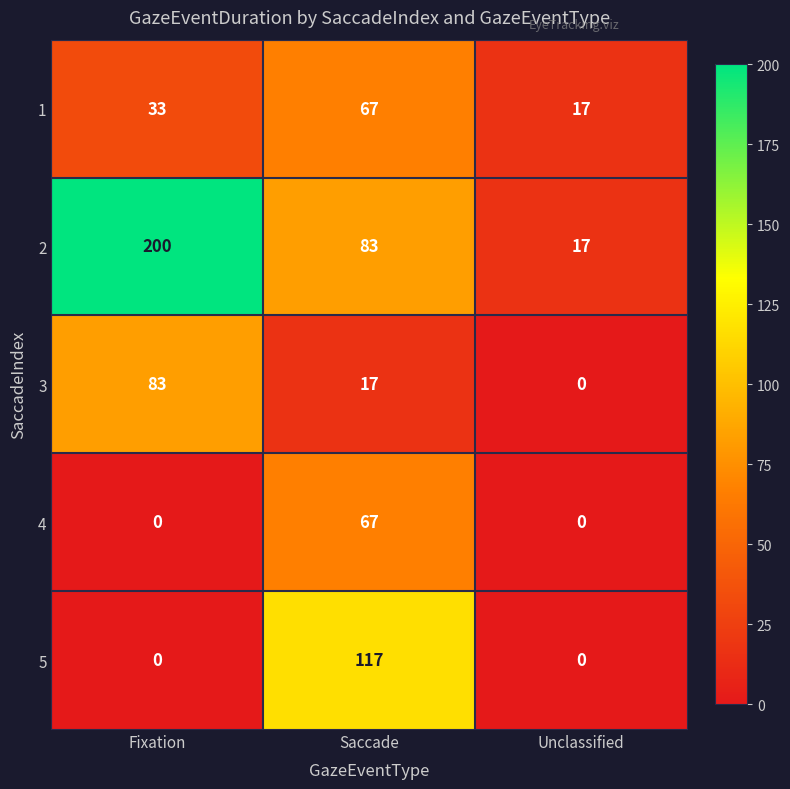

Rank the categories by 2 value from lowest to highest.

Unclassified, Saccade, Fixation